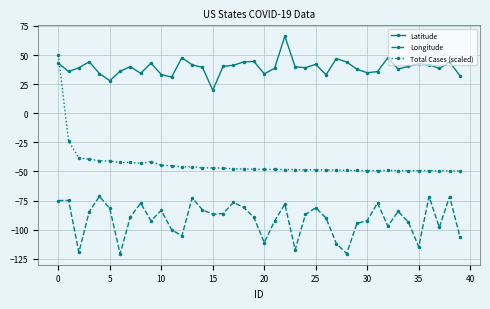

How many lines are shown in the chart?

3